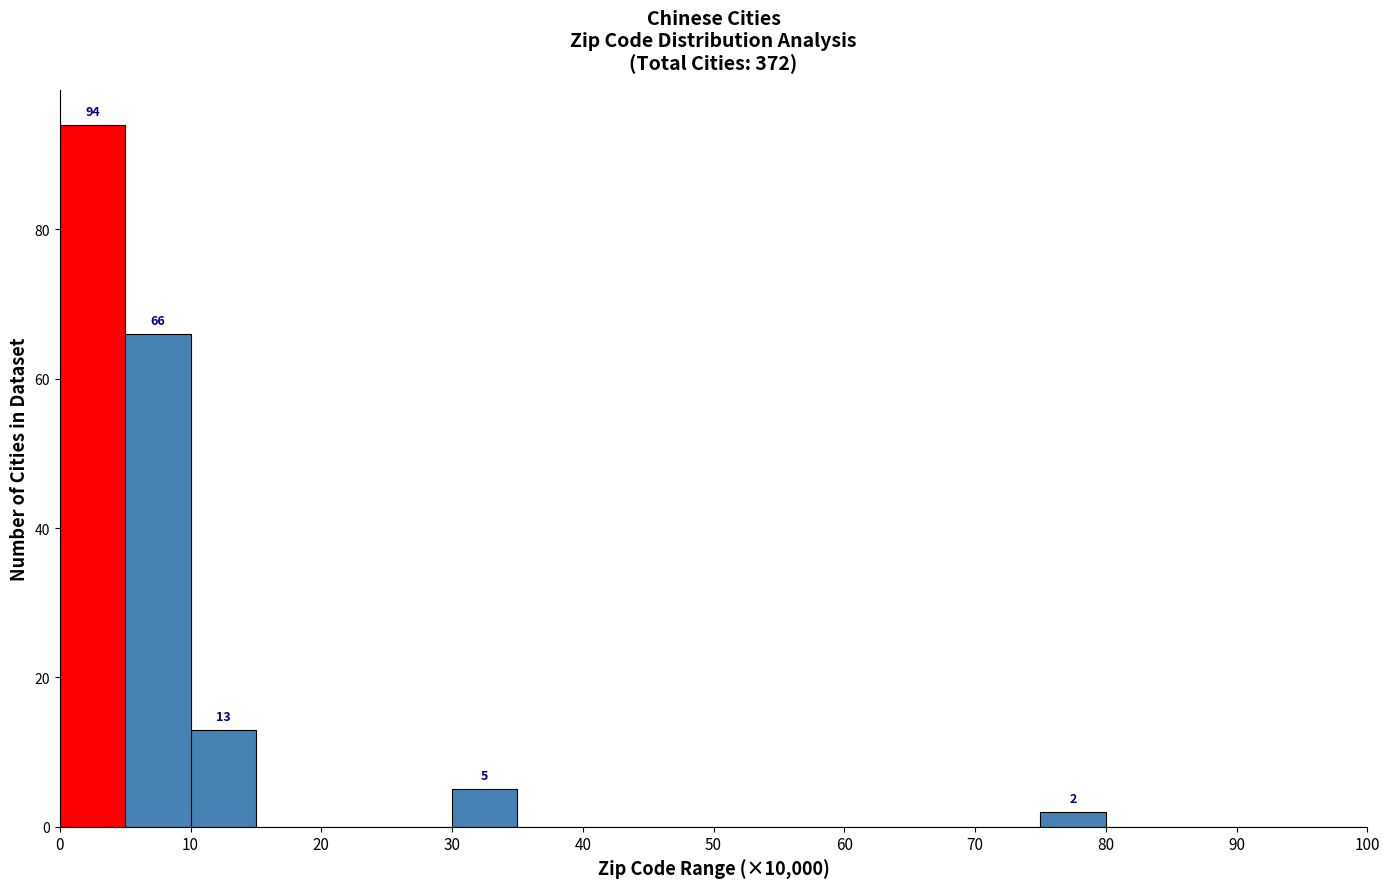

Over which range of the x-axis is the bar tallest?

0 to 5